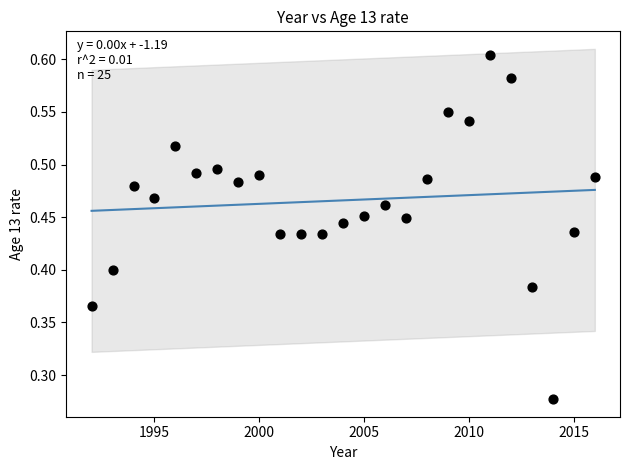

What is the range of X values (max minus min)?

24.0